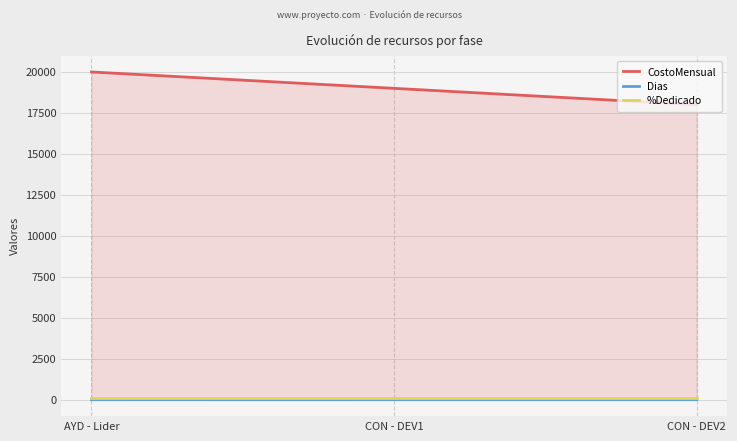

How many lines are shown in the chart?

3